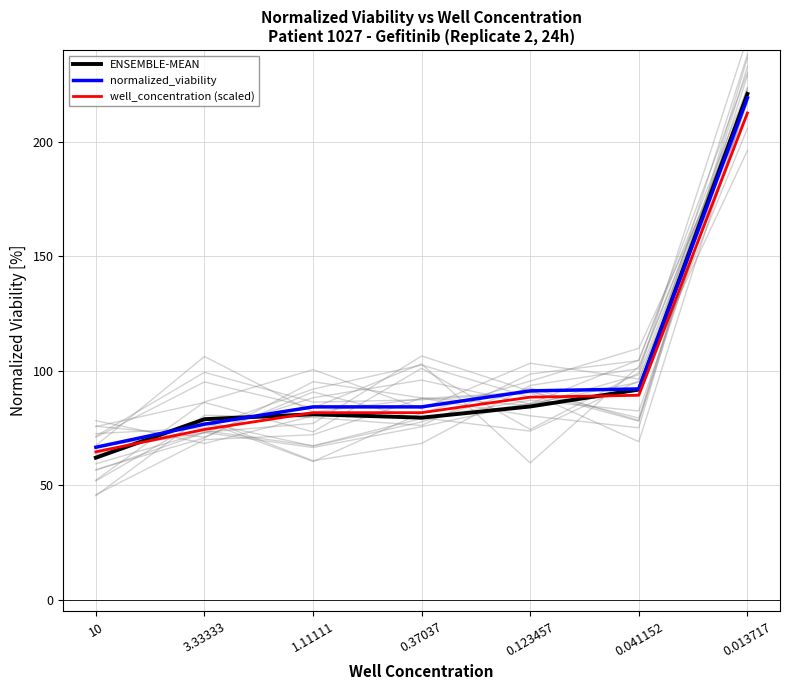

What is the label of the 2nd point from the right?

0.041152